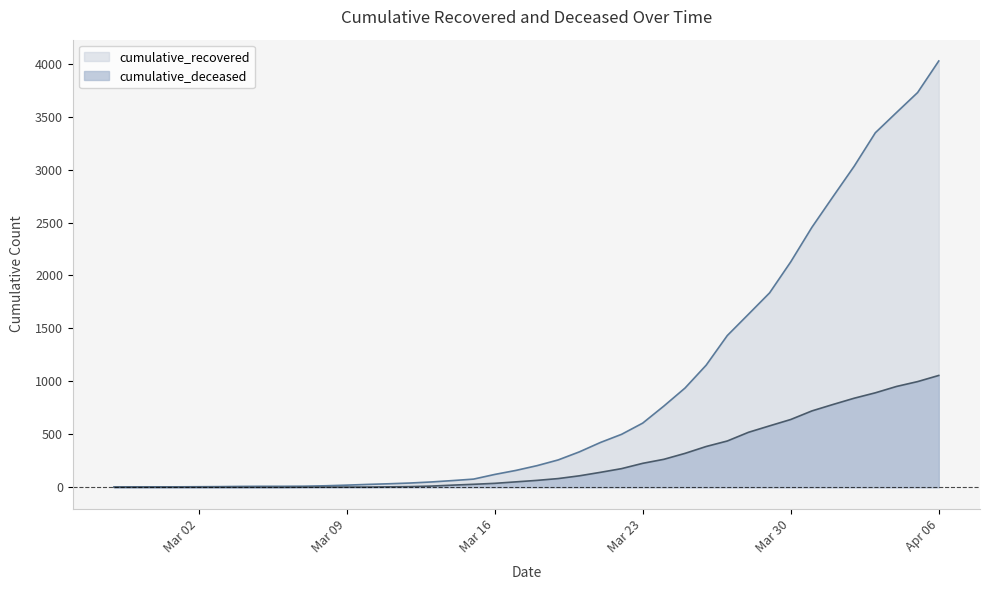

List the series in order of their peak value, lowest first.

cumulative_deceased, cumulative_recovered